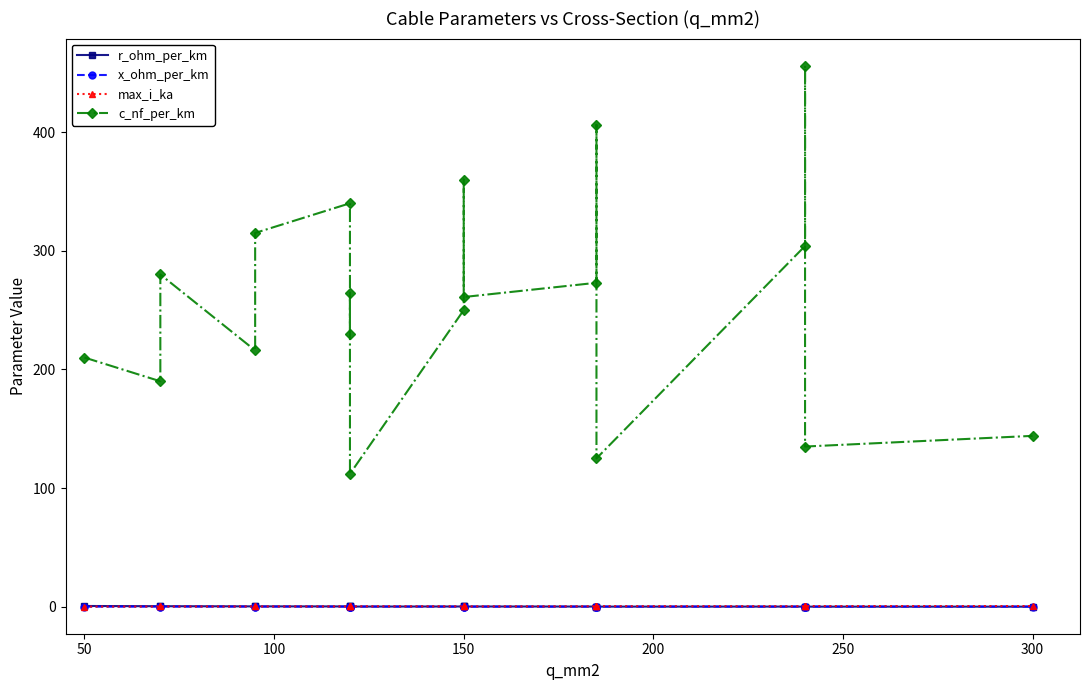

What is the sum of all r_ohm_per_km values?

4.5